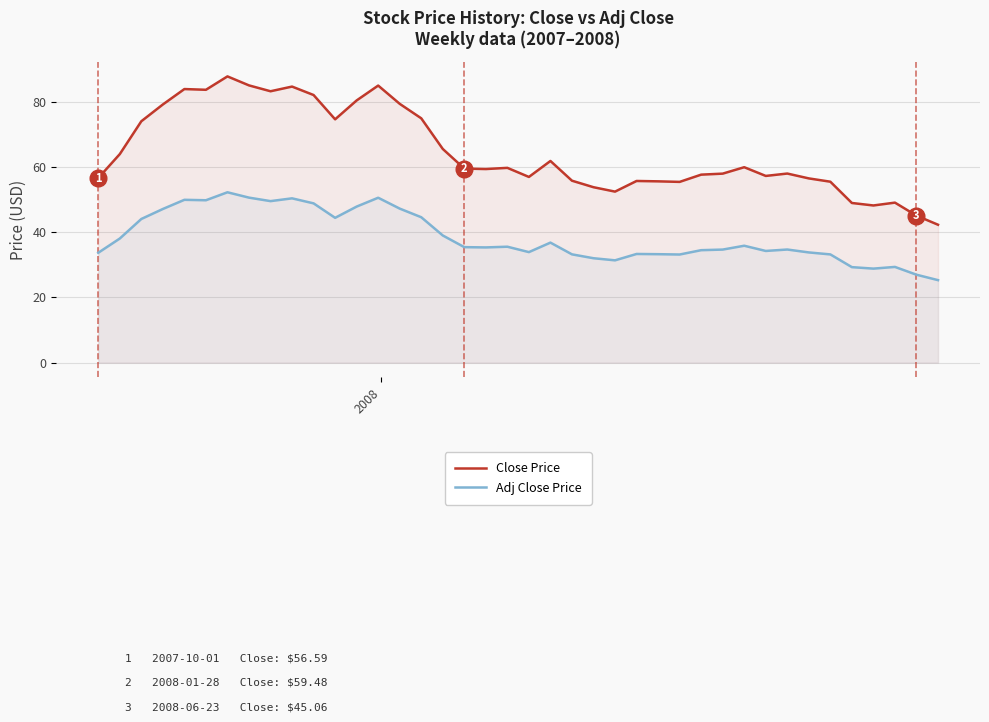

Count the number of categories in the chart.

40